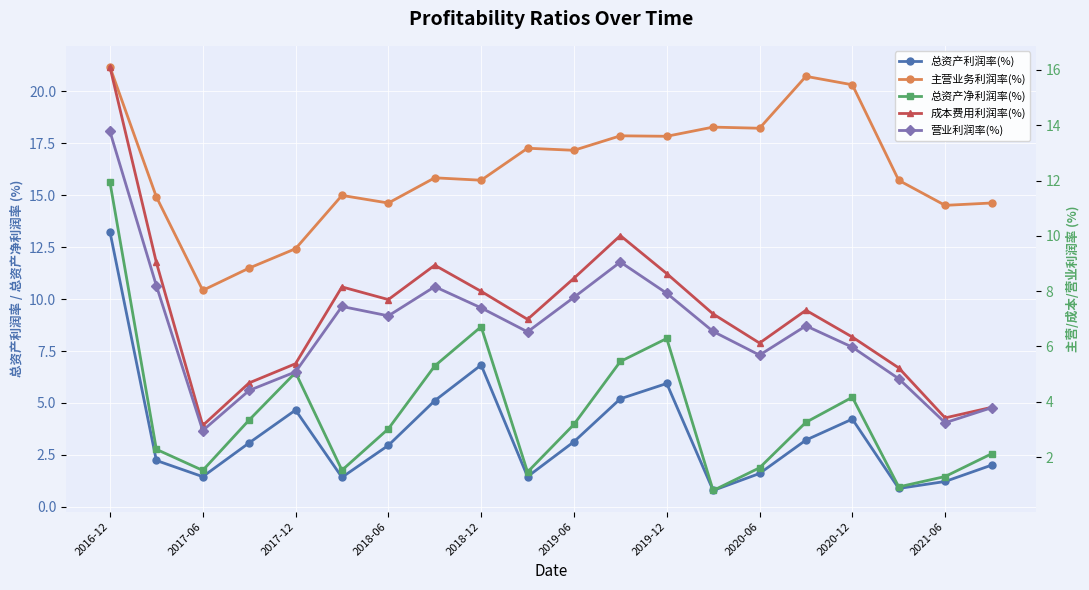

What is the difference between the maximum and minimum values in the 总资产利润率(%) series?

12.5